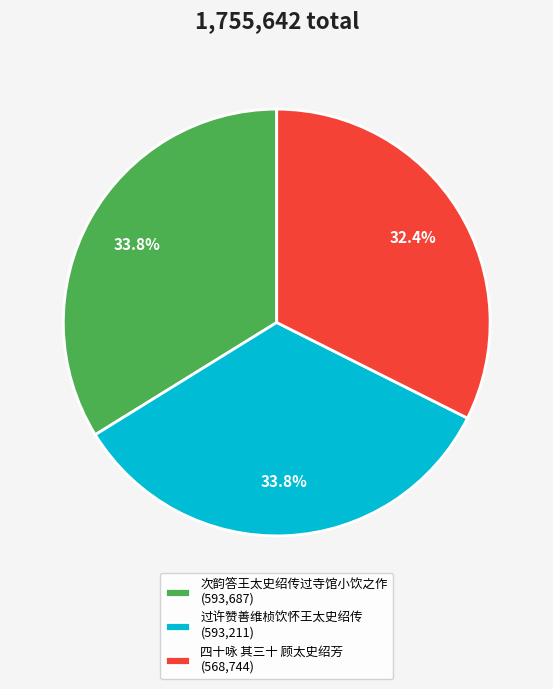

Is it true that 四十咏 其三十 顾太史绍芳 is 32% of the pie?

True